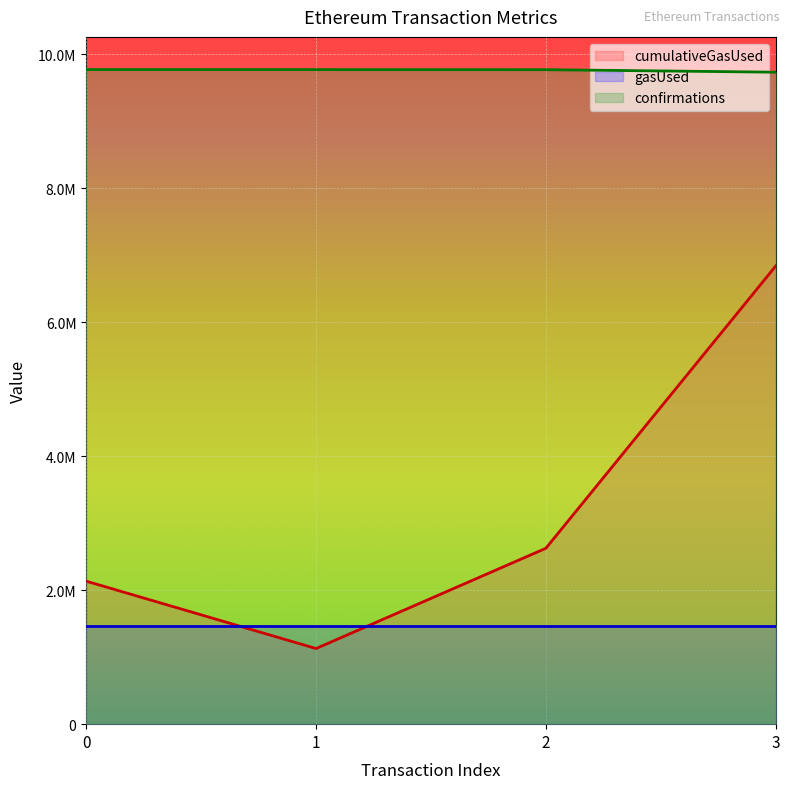

How many values in the cumulativeGasUsed series exceed 2625683?

2